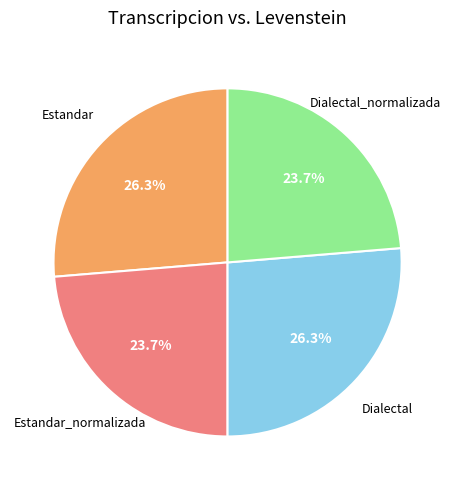

How many slices are in this pie chart?

4